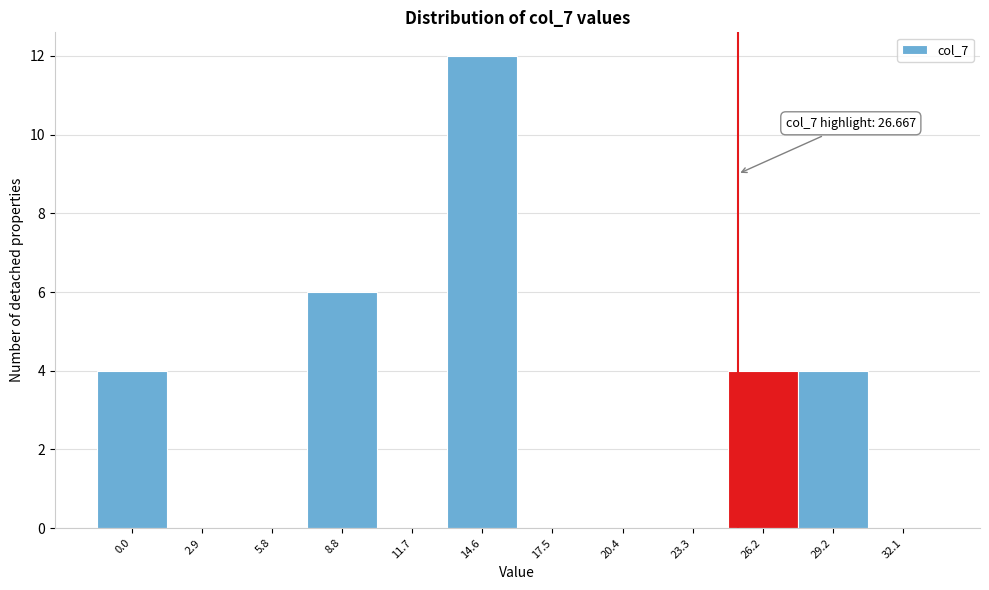

Reading left to right, extract all data points from this chart.

0.0=4	2.9=0	5.8=0	8.8=6	11.7=0	14.6=12	17.5=0	20.4=0	23.3=0	26.2=4	29.2=4	32.1=0